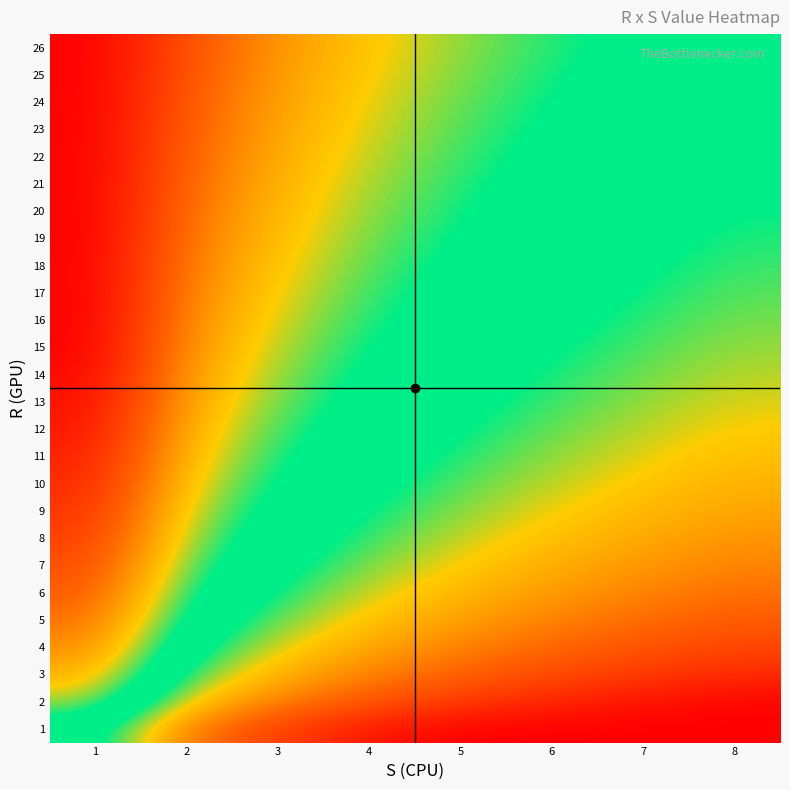

What is the total value across all series at 2?

17.3